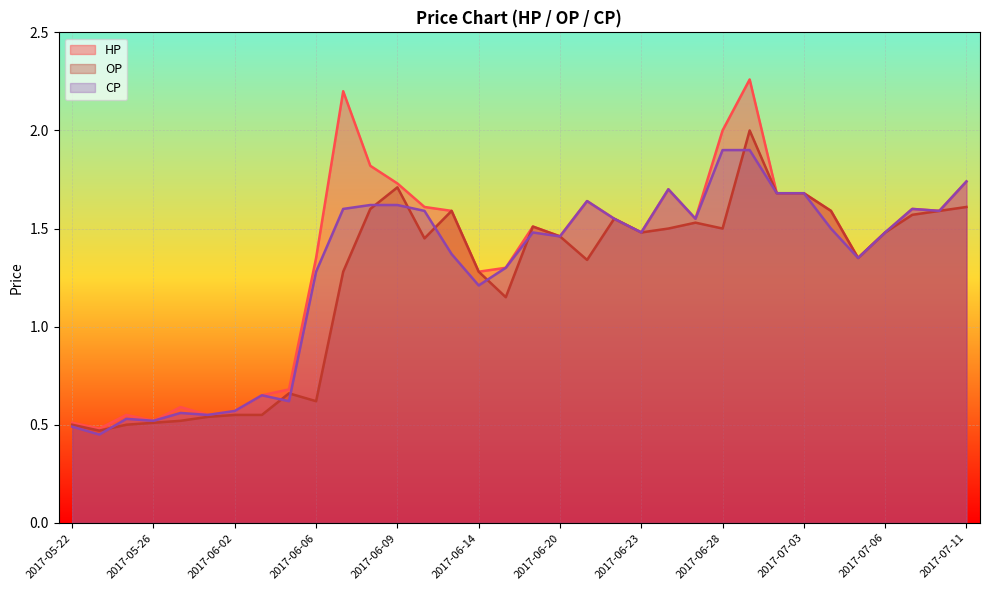

Reading left to right, what are all the values shown in this chart?

HP: 0.5	0.5	0.6	0.5	0.6	0.6	0.6	0.7	0.7	1.4	2.2	1.8	1.7	1.6	1.6	1.3	1.3	1.5	1.5	1.6	1.6	1.5	1.7	1.6	2.0	2.3	1.7	1.7	1.6	1.4	1.5	1.6	1.6	1.7
OP: 0.5	0.5	0.5	0.5	0.5	0.5	0.6	0.6	0.7	0.6	1.3	1.6	1.7	1.4	1.6	1.3	1.1	1.5	1.5	1.3	1.6	1.5	1.5	1.5	1.5	2.0	1.7	1.7	1.6	1.4	1.5	1.6	1.6	1.6
CP: 0.5	0.5	0.5	0.5	0.6	0.6	0.6	0.7	0.6	1.3	1.6	1.6	1.6	1.6	1.4	1.2	1.3	1.5	1.5	1.6	1.6	1.5	1.7	1.6	1.9	1.9	1.7	1.7	1.5	1.4	1.5	1.6	1.6	1.7